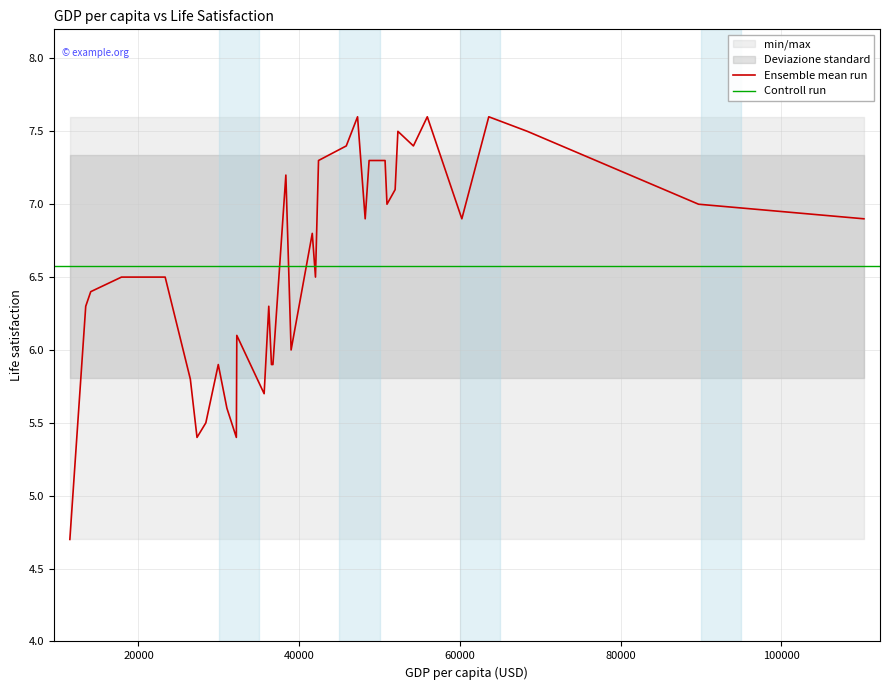

What is the highest value of the Ensemble mean run series?

7.6